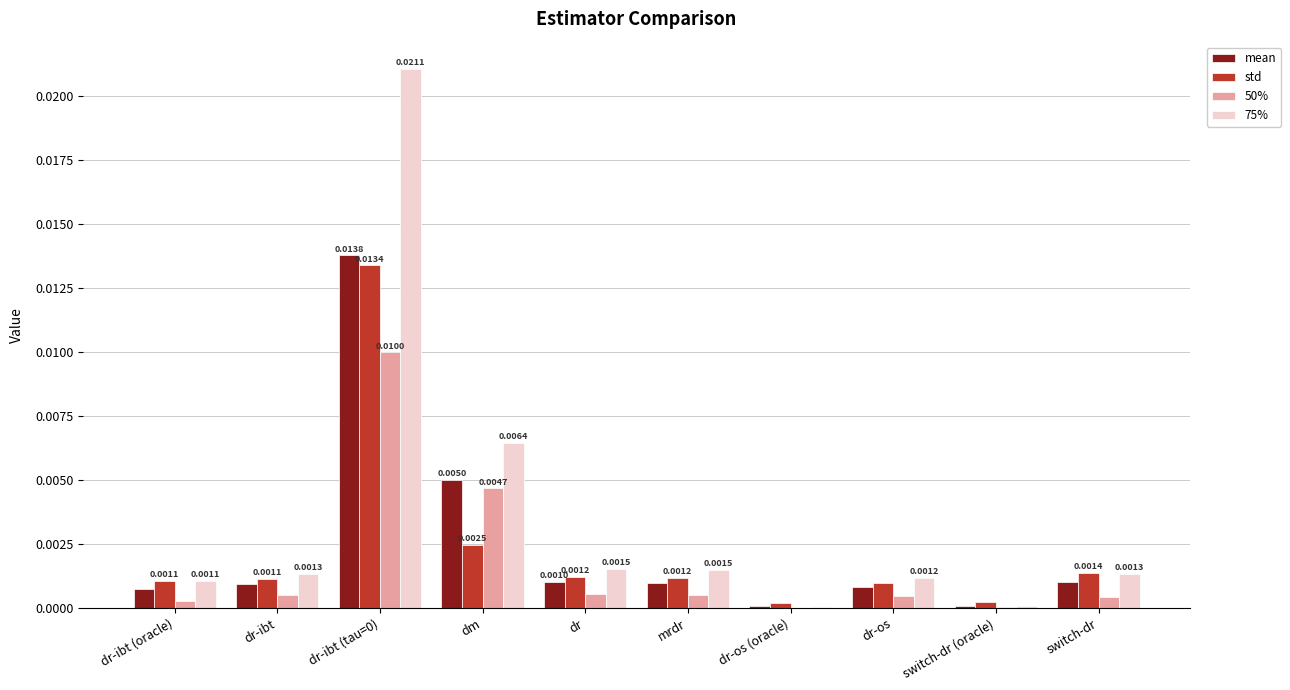

Which series changed the most between dr-ibt (oracle) and dr-os (oracle)?

75%